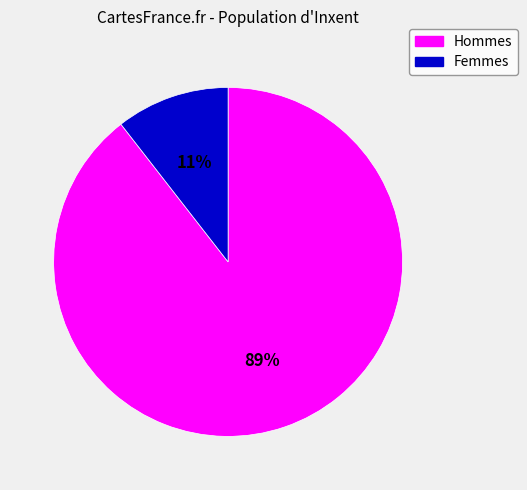

Is there any slice that represents more than half of the pie?

Yes